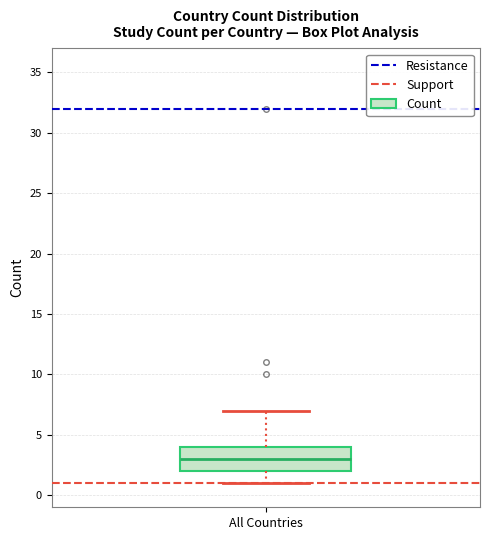

Where is the upper edge of the box for All Countries on the y-axis? The values are not printed on the chart, so give them approximately, as read against the axis.

4